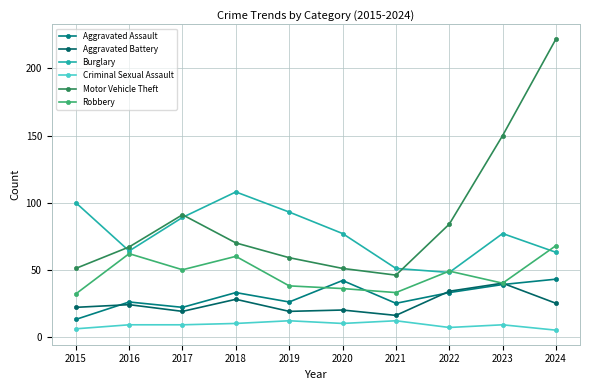

Which category has the lowest value in the Aggravated Battery series?

2021